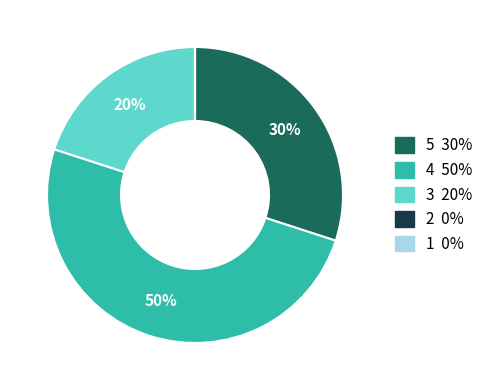

Which category has the biggest portion of the pie?

4